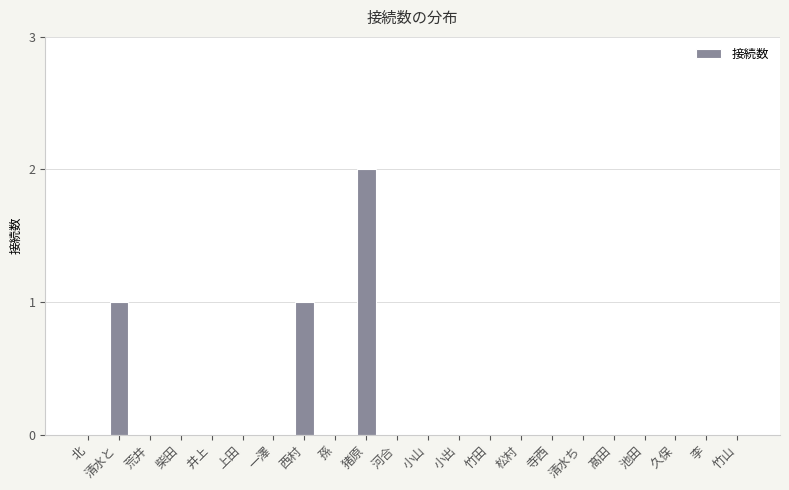

Reading left to right, extract all data points from this chart.

北=0	清水と=1	荒井=0	柴田=0	井上=0	上田=0	一澤=0	西村=1	孫=0	猪原=2	河合=0	小山=0	小出=0	竹田=0	松村=0	寺西=0	清水ち=0	髙田=0	池田=0	久保=0	李=0	竹山=0